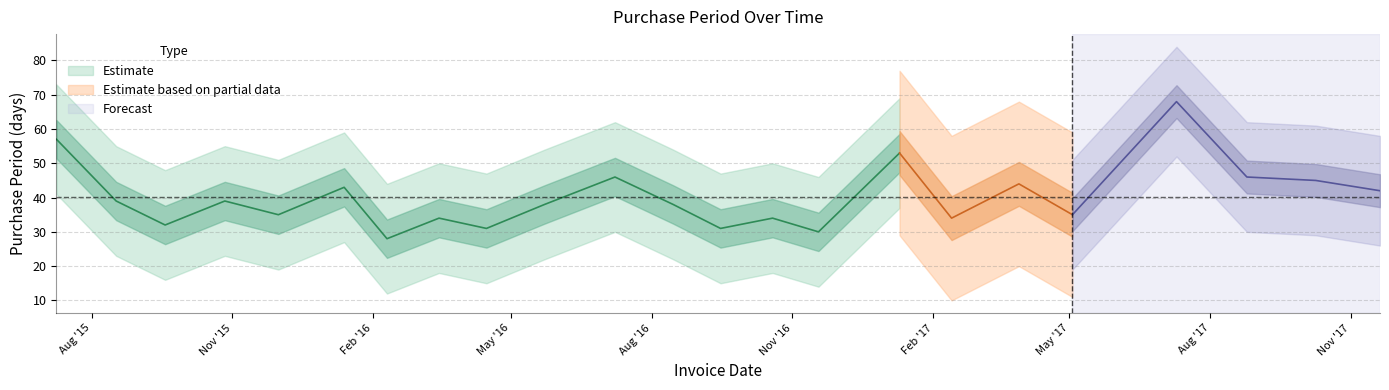

Rank the categories by value from lowest to highest.

2016-02-10, 2016-11-18, 2016-04-15, 2016-09-15, 2015-09-18, 2016-03-15, 2016-10-19, 2017-02-13, 2015-12-01, 2017-05-03, 2016-05-23, 2016-08-15, 2015-08-17, 2015-10-27, 2017-11-20, 2016-01-13, 2017-03-29, 2017-10-09, 2016-07-08, 2017-08-25, 2017-01-10, 2015-07-09, 2017-07-10